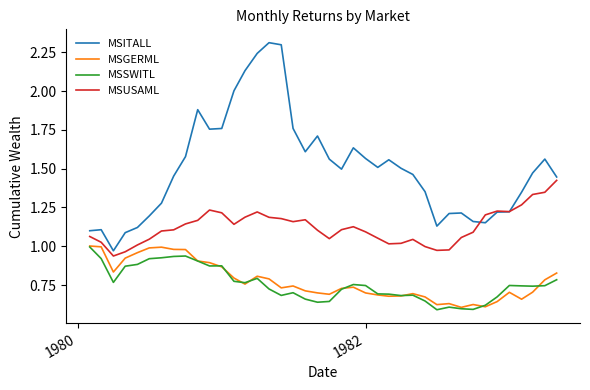

Which series has the largest total across all categories?

MSITALL